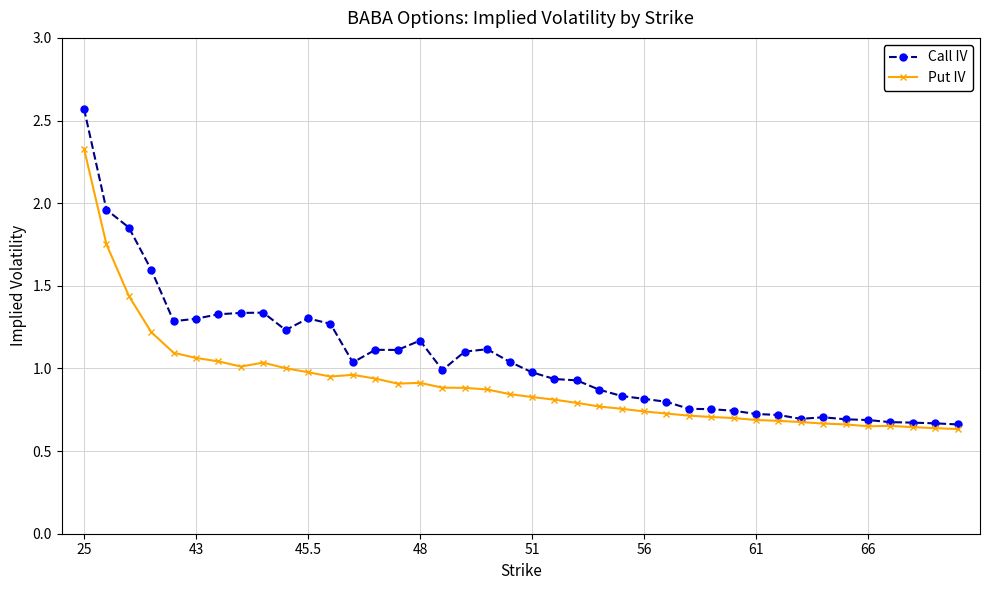

Which series has the widest spread of values?

Call IV